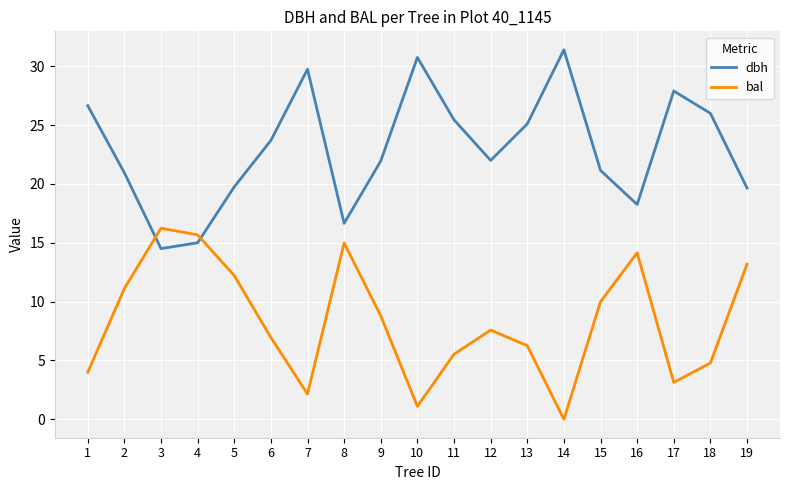

What is the maximum value shown in the chart?

31.4